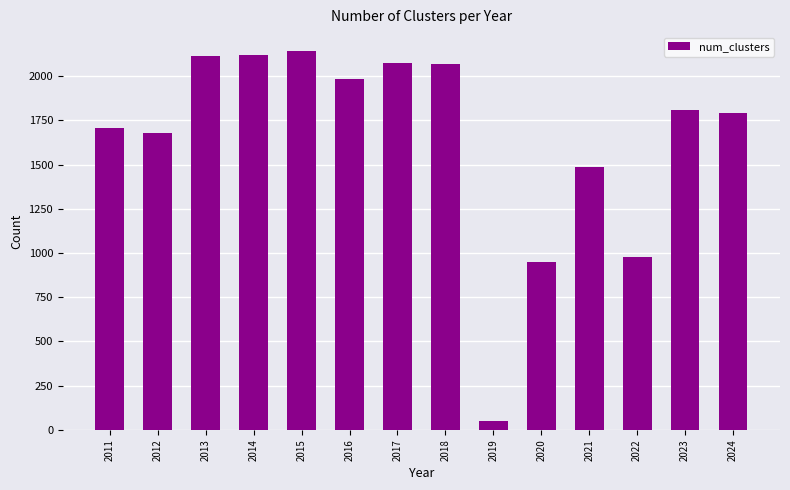

What is the smallest value displayed?

49